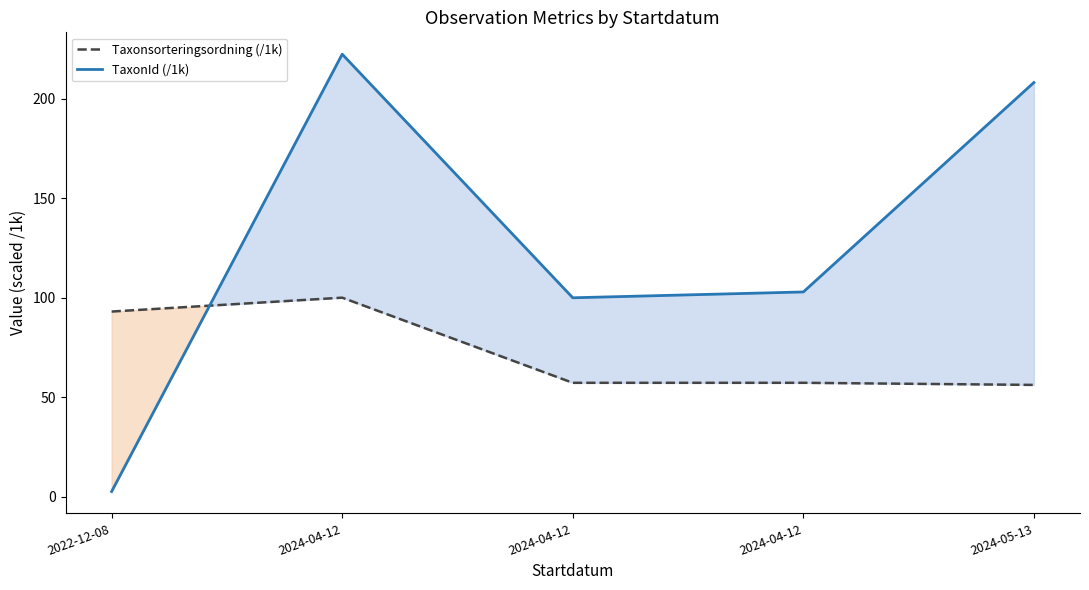

Which series has the largest range (max minus min)?

TaxonId (/1k)